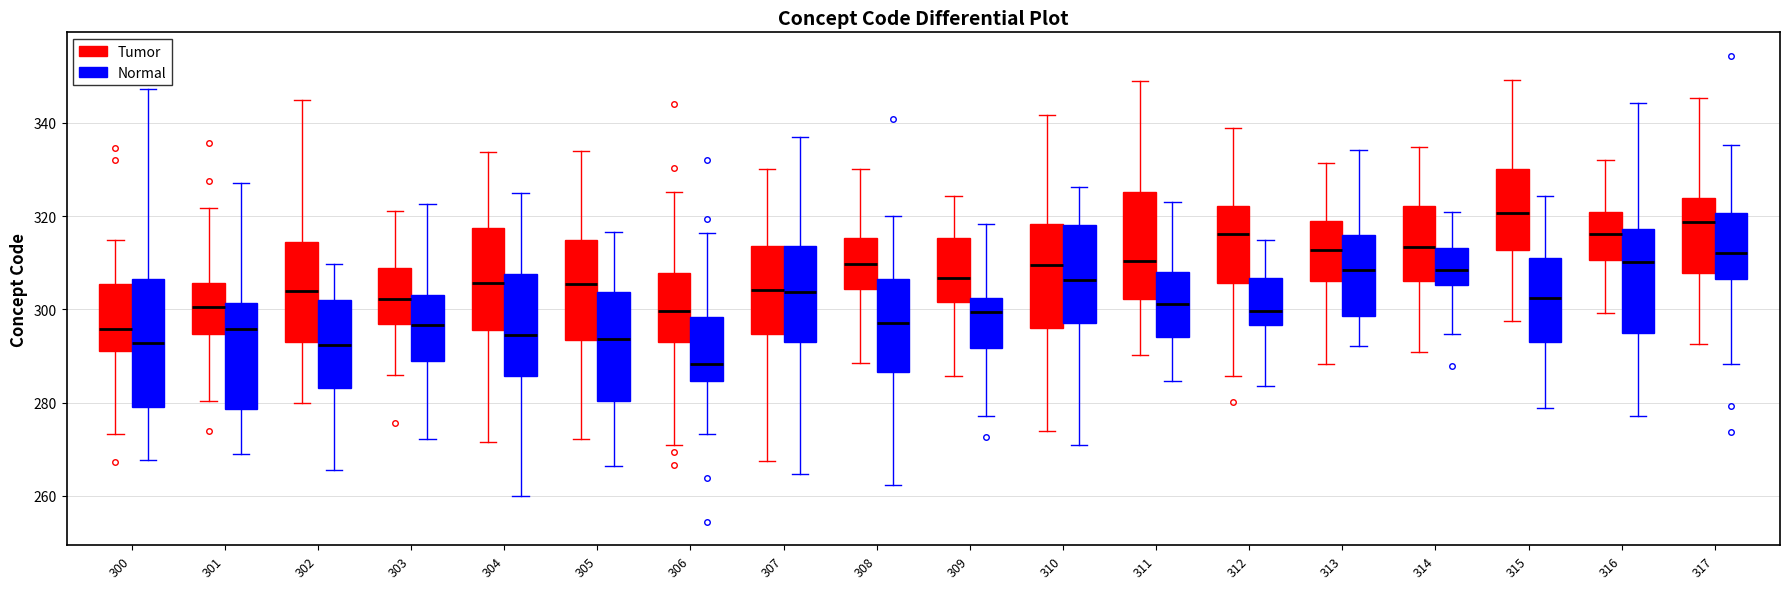

Where is the upper edge of the box for 317 (Tumor) on the y-axis? The values are not printed on the chart, so give them approximately, as read against the axis.

324